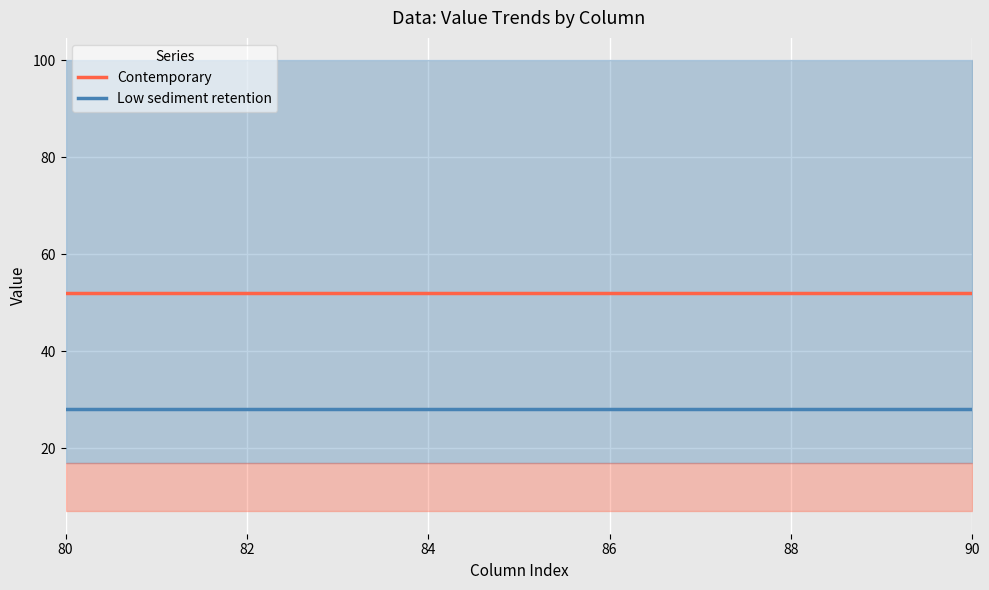

Is this an area chart (filled region under the line)?

No